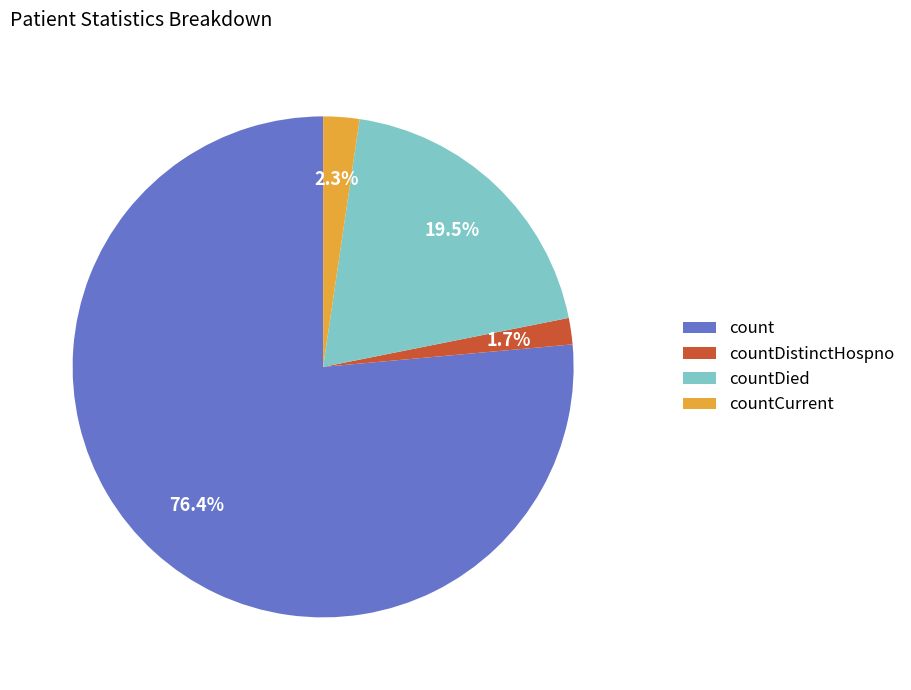

Rank the categories by value from lowest to highest.

countDistinctHospno, countCurrent, countDied, count